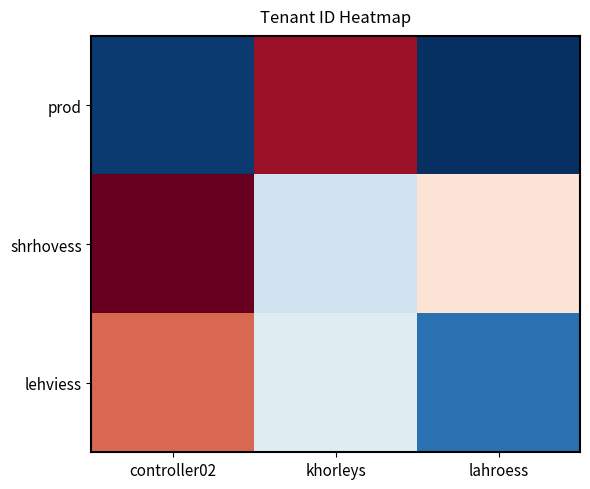

Reading left to right, transcribe all the data shown in this chart.

prod: controller02=2.8	khorleys=8.0	lahroess=2.7
shrhovess: controller02=8.3	khorleys=4.9	lahroess=5.9
lehviess: controller02=7.1	khorleys=5.1	lahroess=3.4